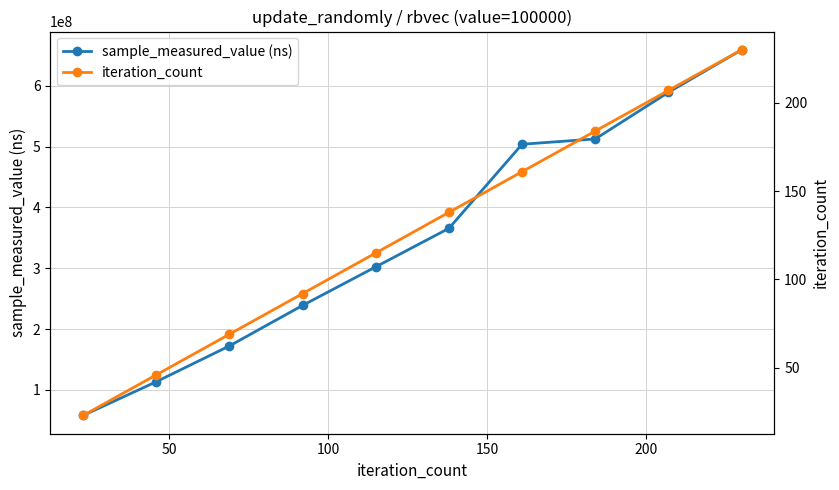

What is the value of the iteration_count point at the 6th from the left?

138